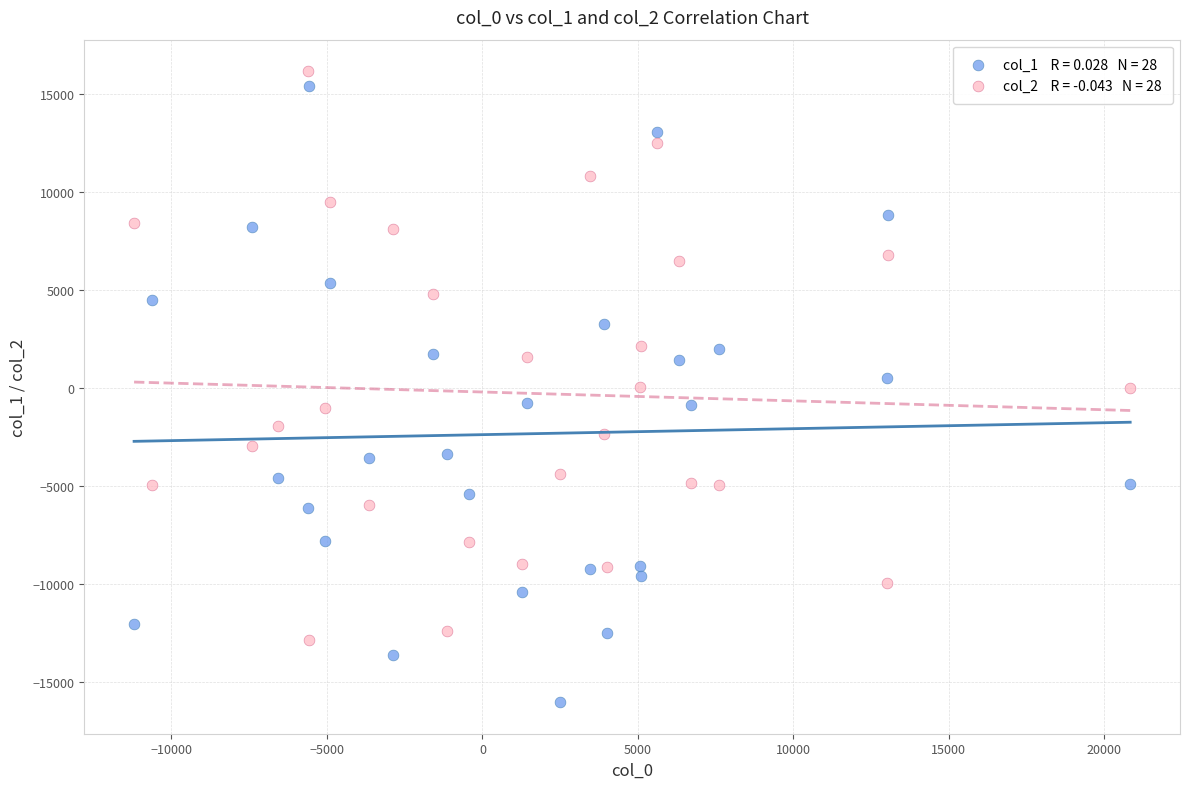

Across all data points, what is the range of Y values (max minus min)?

32176.5